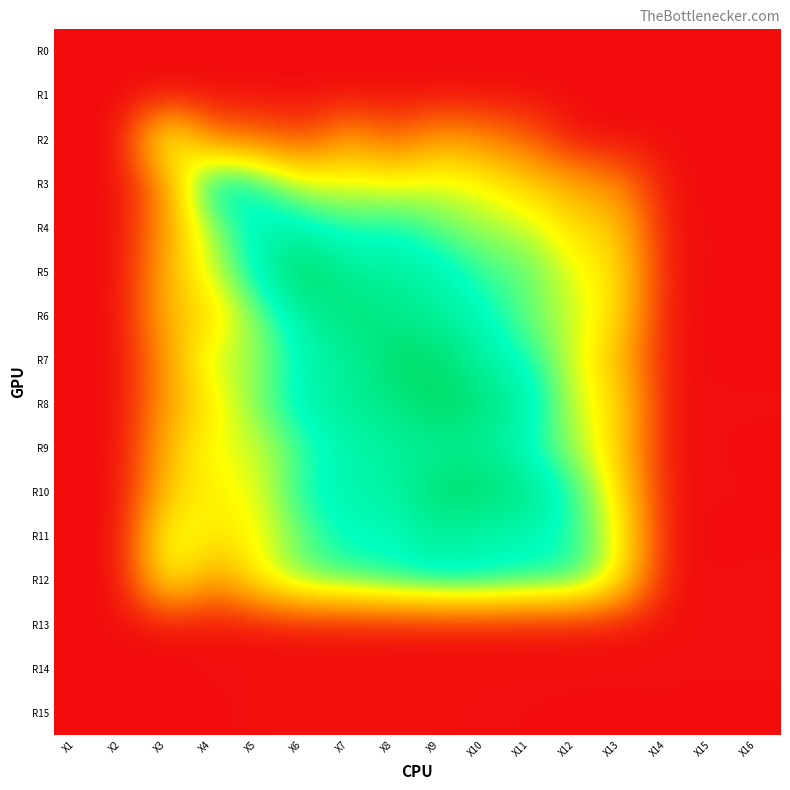

Rank the series at X8 from lowest to highest value.

R0, R1, R13, R14, R15, R2, R3, R12, R4, R11, R10, R9, R5, R6, R8, R7